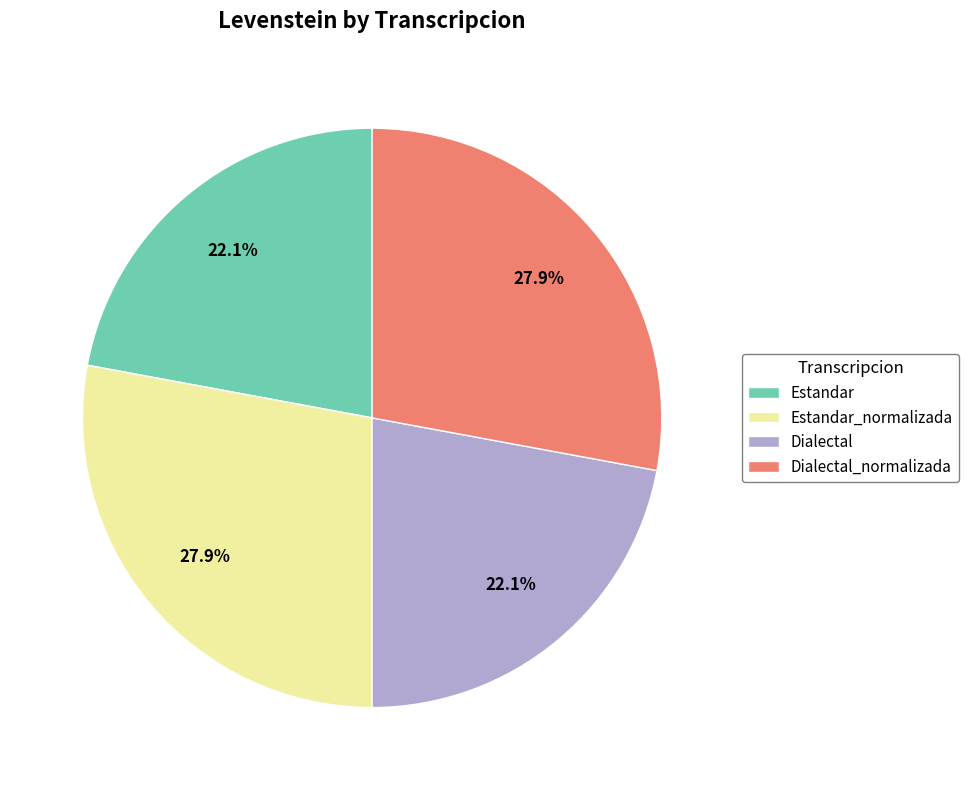

What percentage do Dialectal_normalizada and Dialectal together represent?

50.0%